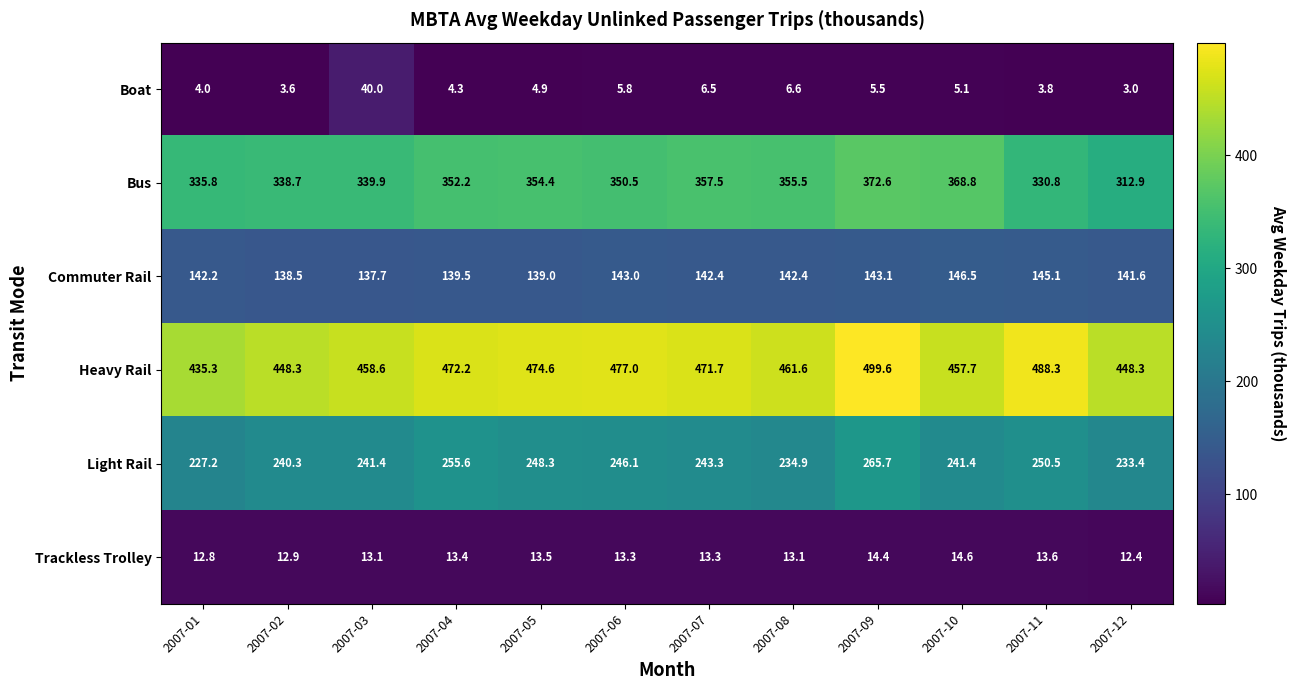

Is it true that Heavy Rail equals 472.2 at 2007-04?

True